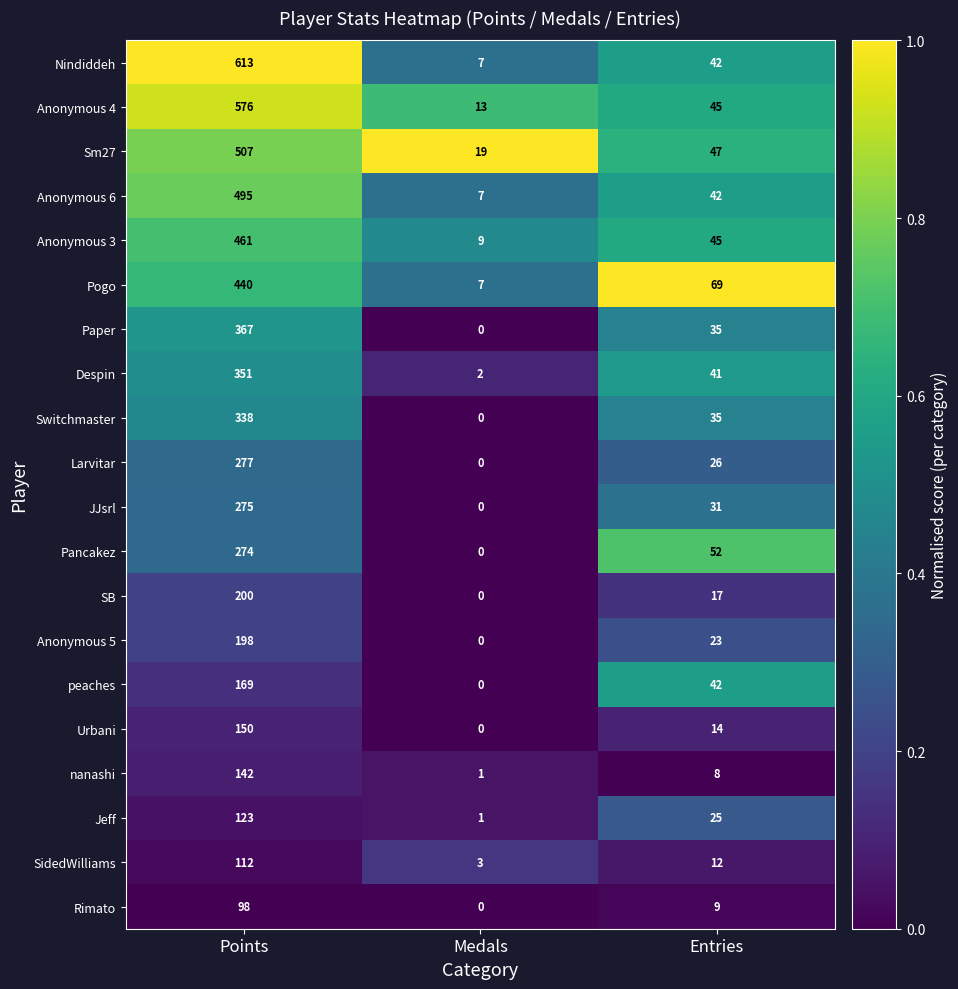

Rank the series by their maximum value, from lowest to highest.

Rimato, SidedWilliams, Jeff, nanashi, Urbani, peaches, Anonymous 5, SB, Pancakez, JJsrl, Larvitar, Switchmaster, Despin, Paper, Pogo, Anonymous 3, Anonymous 6, Sm27, Anonymous 4, Nindiddeh